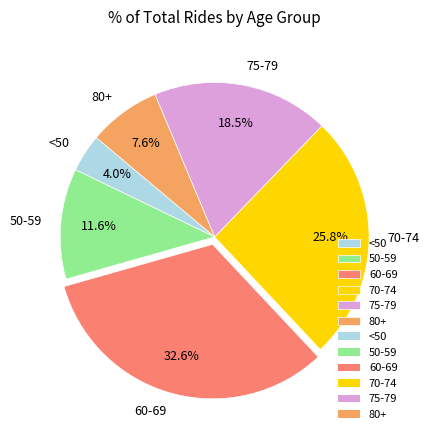

What is the ratio of the value at 60-69 to the value at 75-79?

1.8